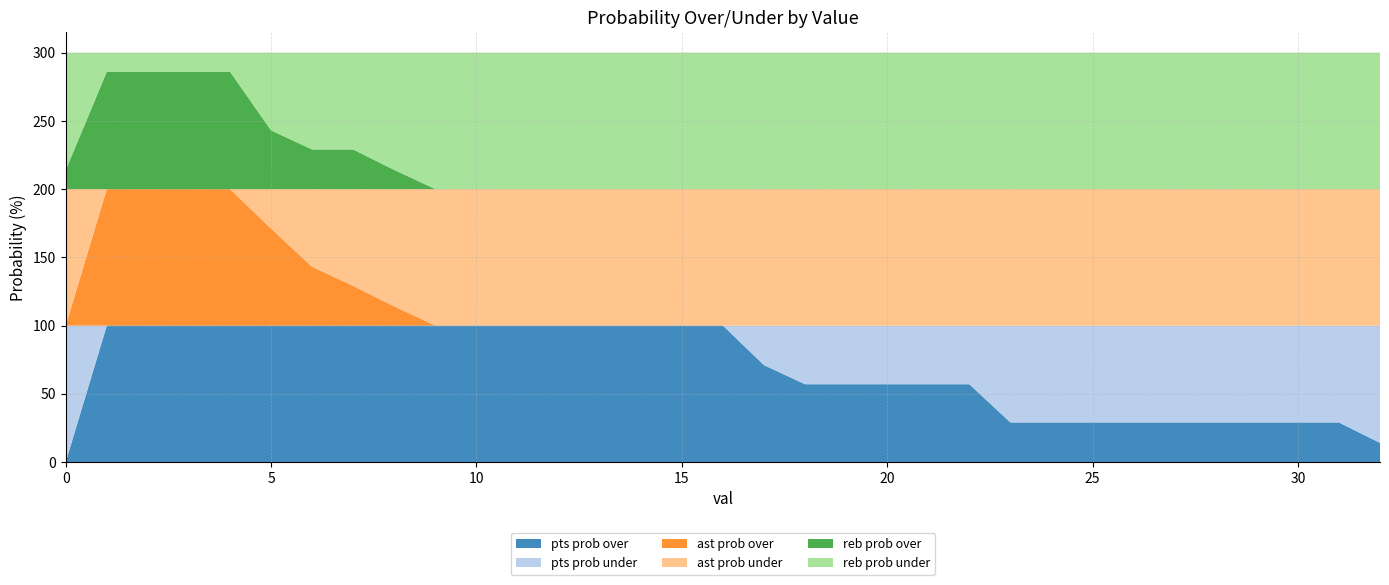

Reading left to right, transcribe all the data shown in this chart.

pts prob over: 0=0	1=100	2=100	3=100	4=100	5=100	6=100	7=100	8=100	9=100	10=100	11=100	12=100	13=100	14=100	15=100	16=100	17=71	18=57	19=57	20=57	21=57	22=57	23=29	24=29	25=29	26=29	27=29	28=29	29=29	30=29	31=29	32=14
pts prob under: 0=100	1=0	2=0	3=0	4=0	5=0	6=0	7=0	8=0	9=0	10=0	11=0	12=0	13=0	14=0	15=0	16=0	17=29	18=43	19=43	20=43	21=43	22=43	23=71	24=71	25=71	26=71	27=71	28=71	29=71	30=71	31=71	32=86
ast prob over: 0=0	1=100	2=100	3=100	4=100	5=71	6=43	7=29	8=14	9=0	10=0	11=0	12=0	13=0	14=0	15=0	16=0	17=0	18=0	19=0	20=0	21=0	22=0	23=0	24=0	25=0	26=0	27=0	28=0	29=0	30=0	31=0	32=0
ast prob under: 0=100	1=0	2=0	3=0	4=0	5=29	6=57	7=71	8=86	9=100	10=100	11=100	12=100	13=100	14=100	15=100	16=100	17=100	18=100	19=100	20=100	21=100	22=100	23=100	24=100	25=100	26=100	27=100	28=100	29=100	30=100	31=100	32=100
reb prob over: 0=14	1=86	2=86	3=86	4=86	5=43	6=29	7=29	8=14	9=0	10=0	11=0	12=0	13=0	14=0	15=0	16=0	17=0	18=0	19=0	20=0	21=0	22=0	23=0	24=0	25=0	26=0	27=0	28=0	29=0	30=0	31=0	32=0
reb prob under: 0=86	1=14	2=14	3=14	4=14	5=57	6=71	7=71	8=86	9=100	10=100	11=100	12=100	13=100	14=100	15=100	16=100	17=100	18=100	19=100	20=100	21=100	22=100	23=100	24=100	25=100	26=100	27=100	28=100	29=100	30=100	31=100	32=100